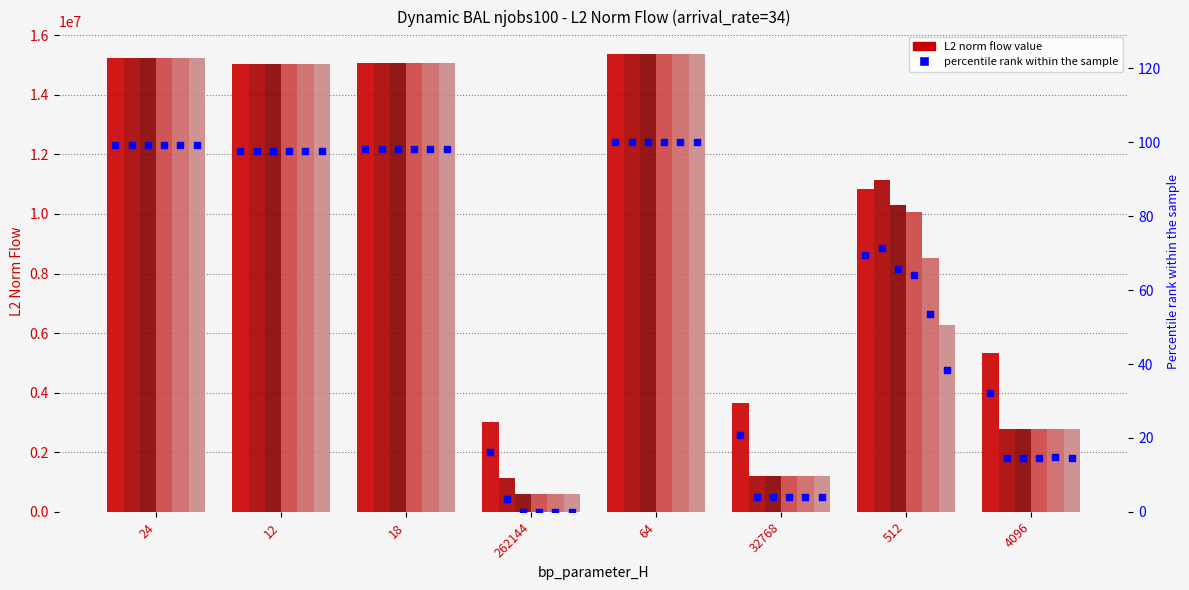

At how many categories does at least one series exceed 761597?

8